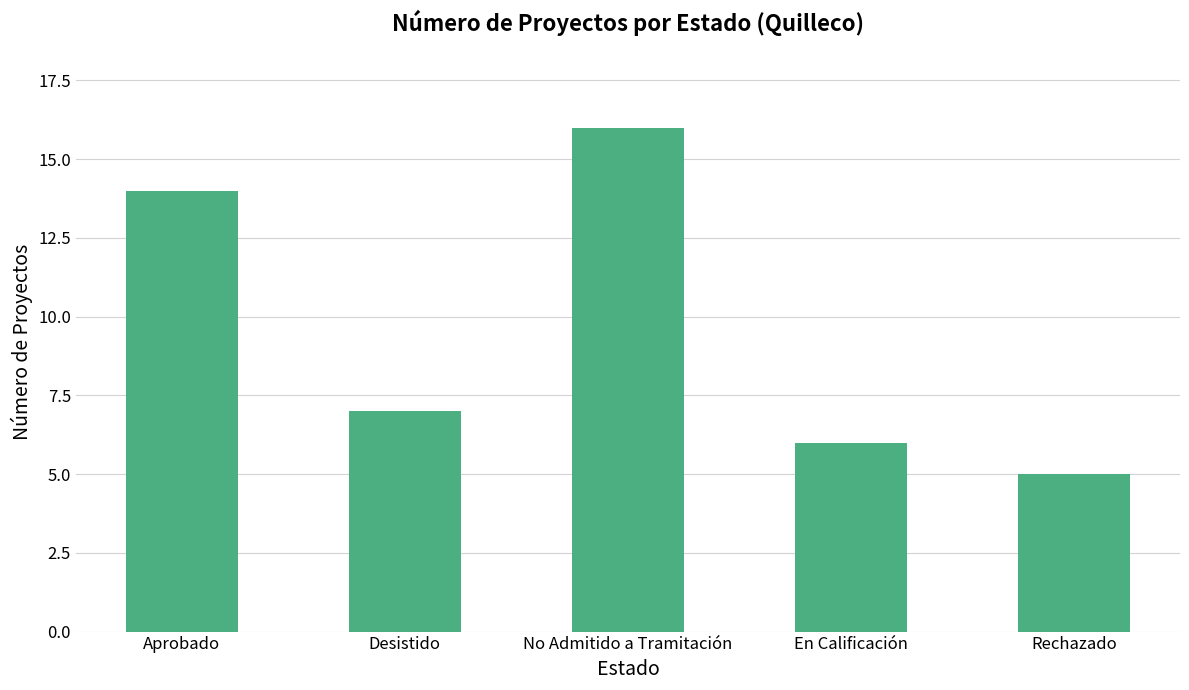

What is the change in value from Desistido to Rechazado?

-2